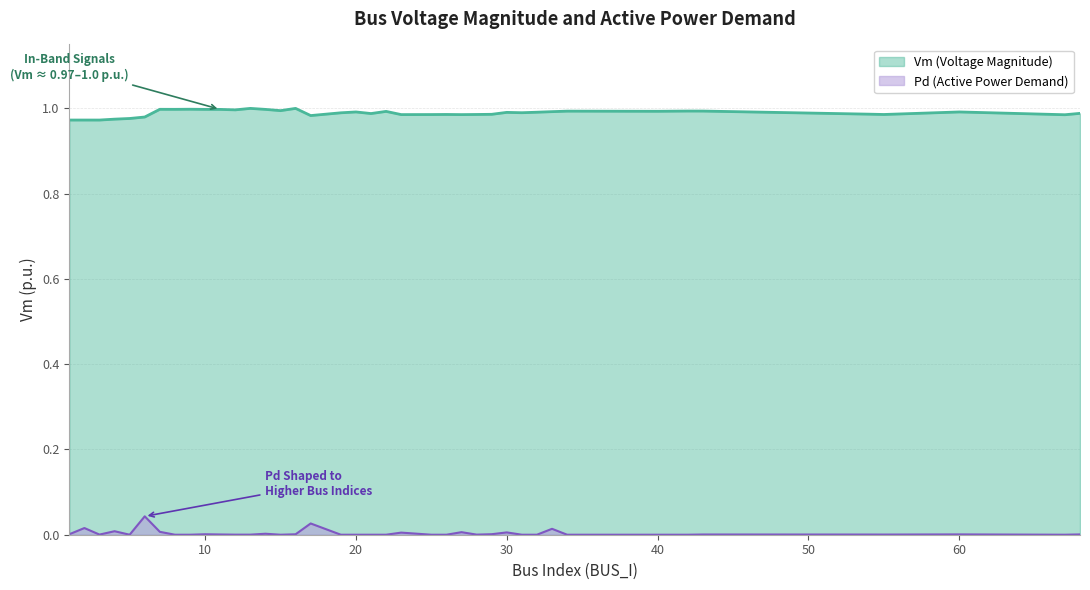

Where is Vm nearest to the value 0?

1